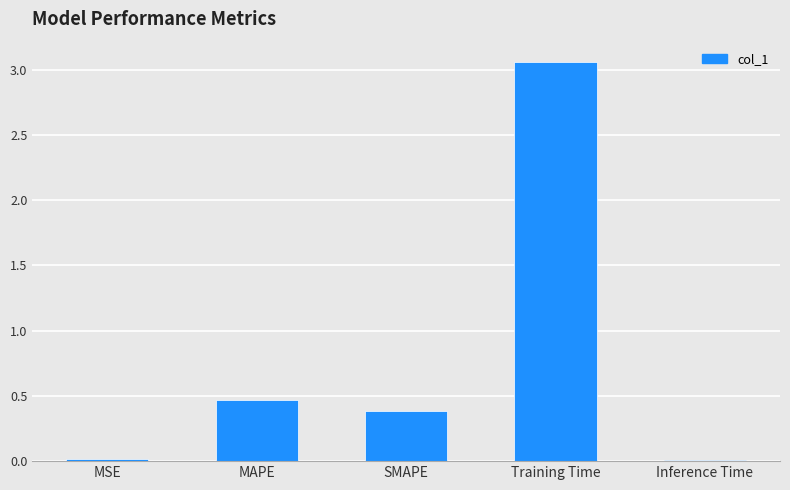

What is the approximate value at MAPE?

0.5